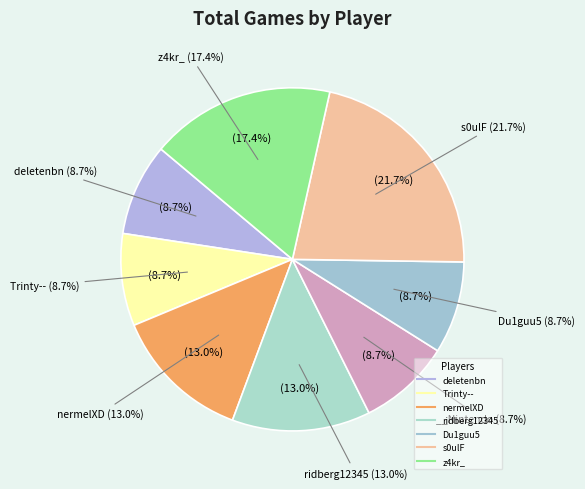

Between ridberg12345 and z4kr_, which is larger?

z4kr_